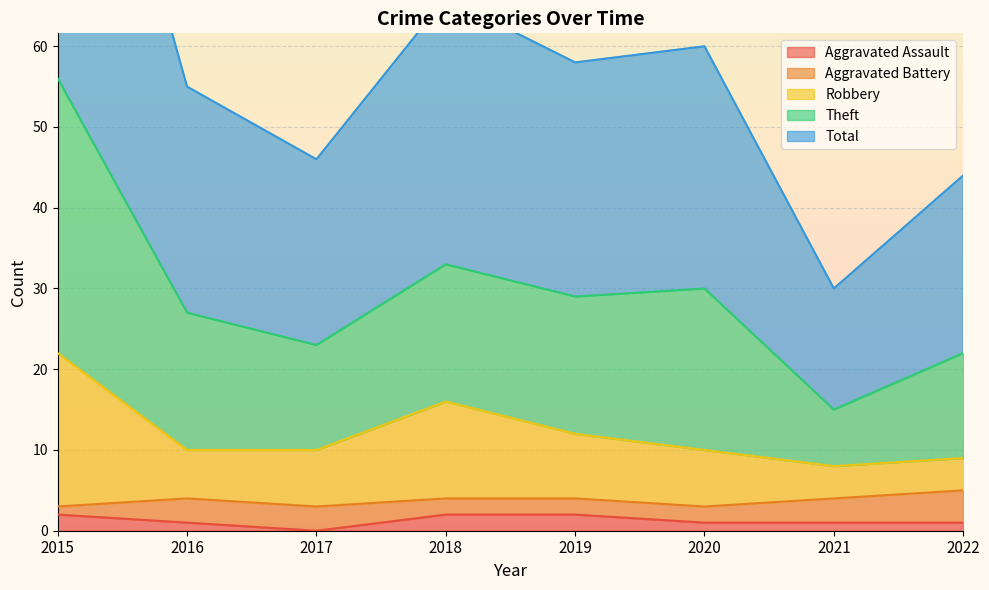

Between 2022 and 2020, which is larger?

2022